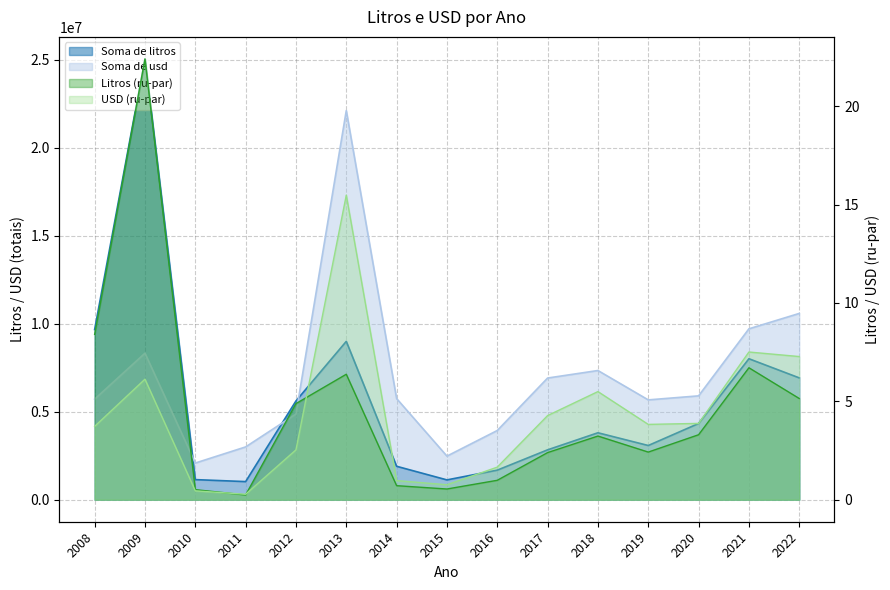

What is the minimum value shown in the chart?

0.2